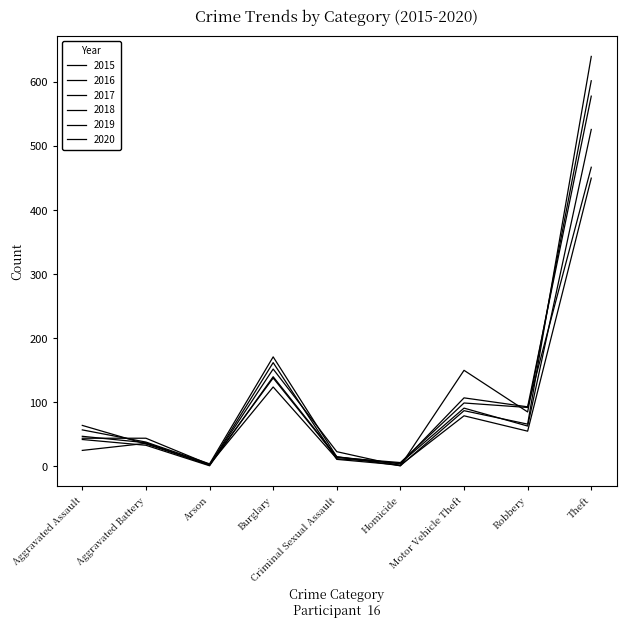

What is the sum of the 2016 values at Robbery and Aggravated Battery?

136